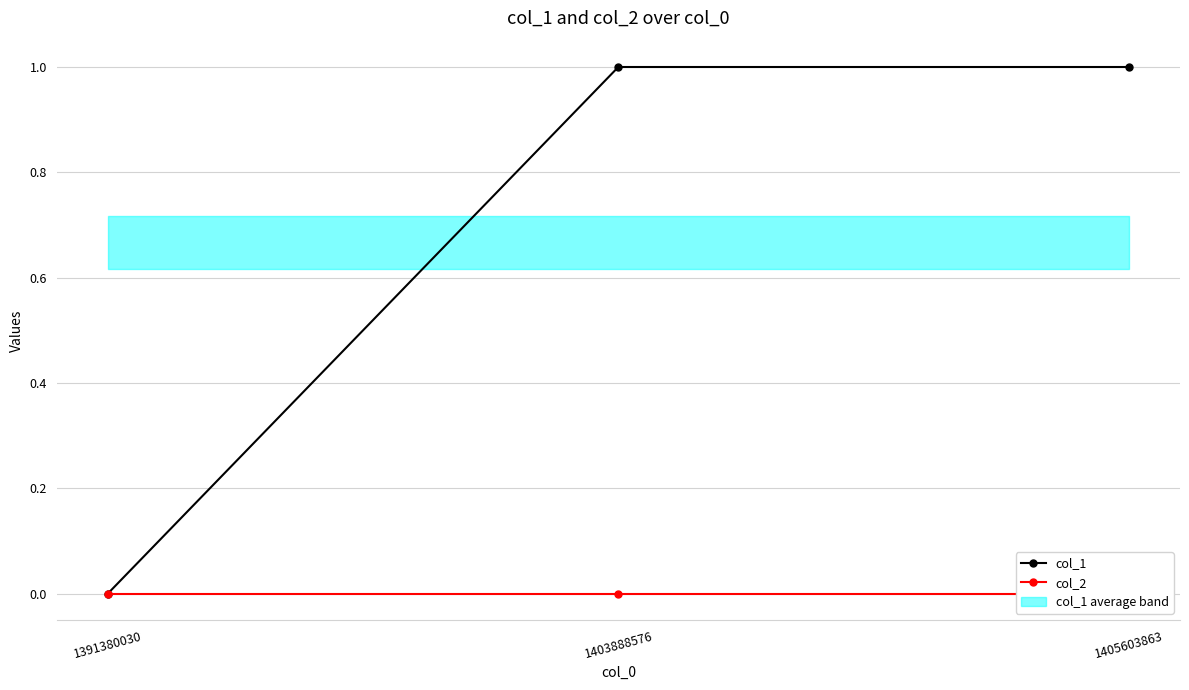

At how many categories does at least one series exceed 0?

2